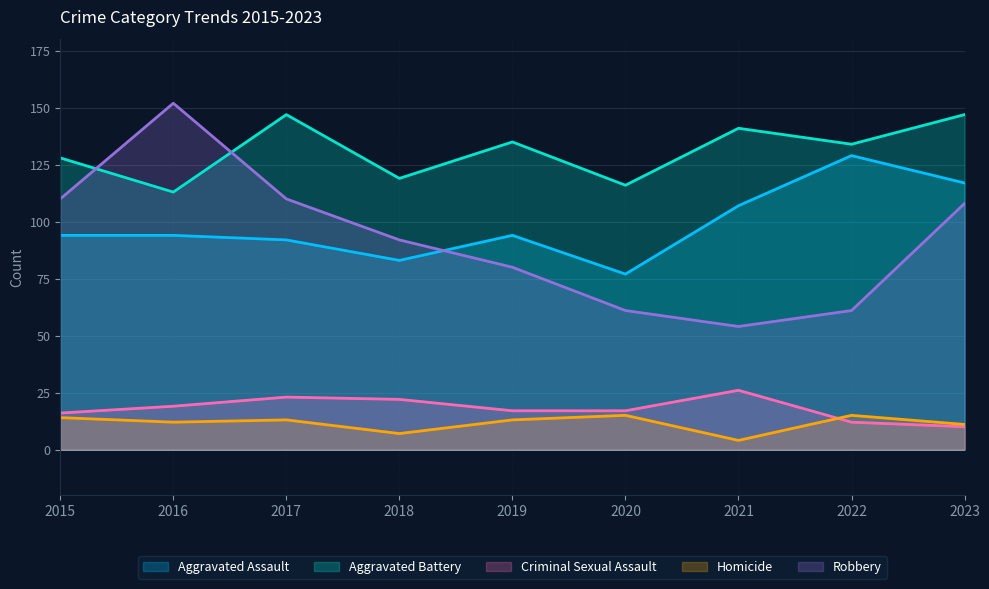

True or false: Criminal Sexual Assault and Robbery intersect in this chart.

False